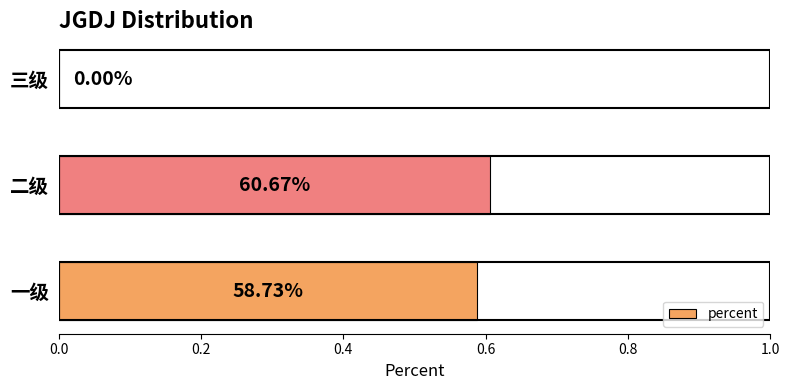

What is the average value?

0.4